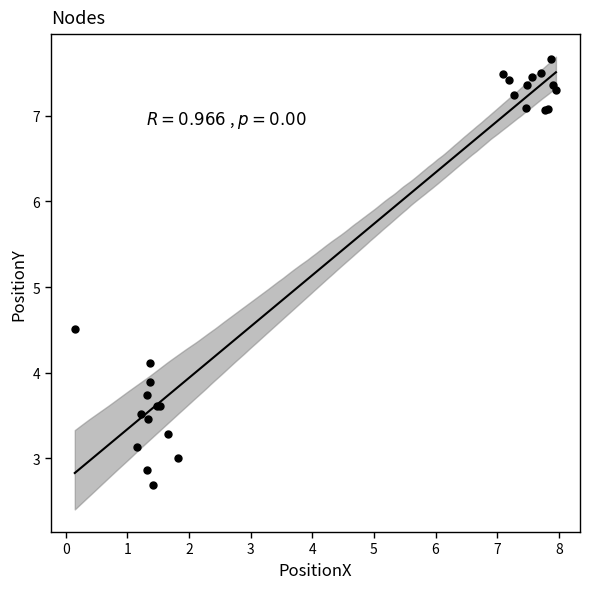

What Y value in the scatter plot is closest to 5?

4.5